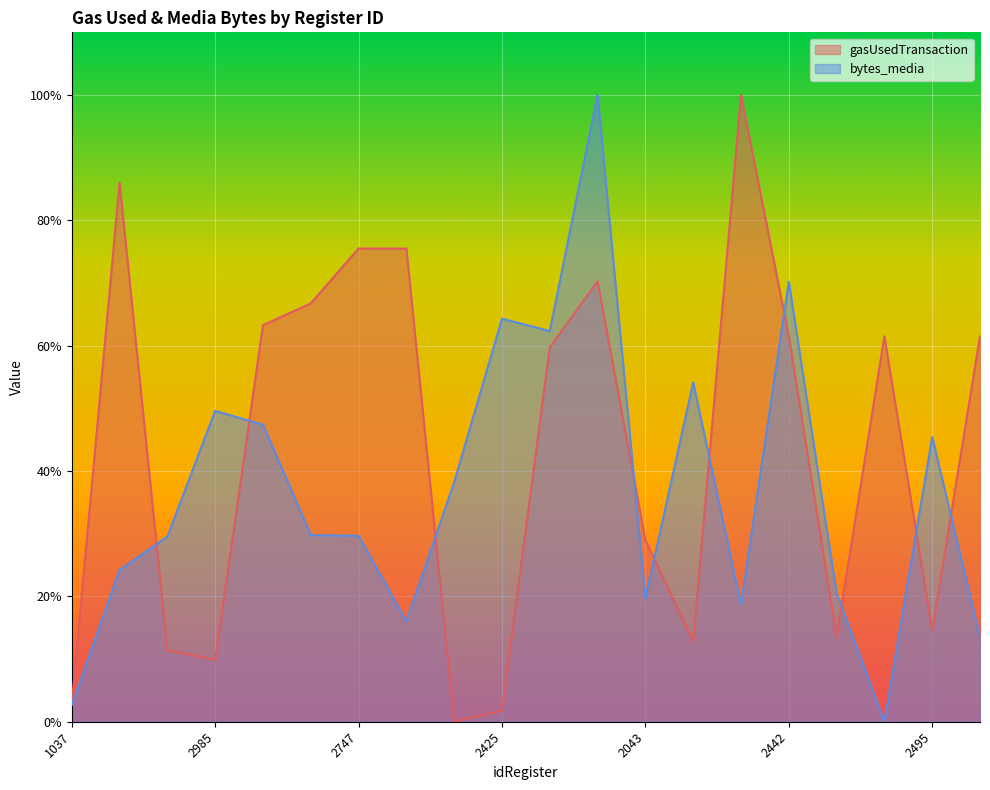

Rank the categories by bytes_media value from lowest to highest.

1276, 1037, 2437, 2154, 2806, 2043, 1992, 2193, 1755, 2747, 2717, 1461, 2495, 2569, 2985, 1071, 2045, 2425, 2442, 2478